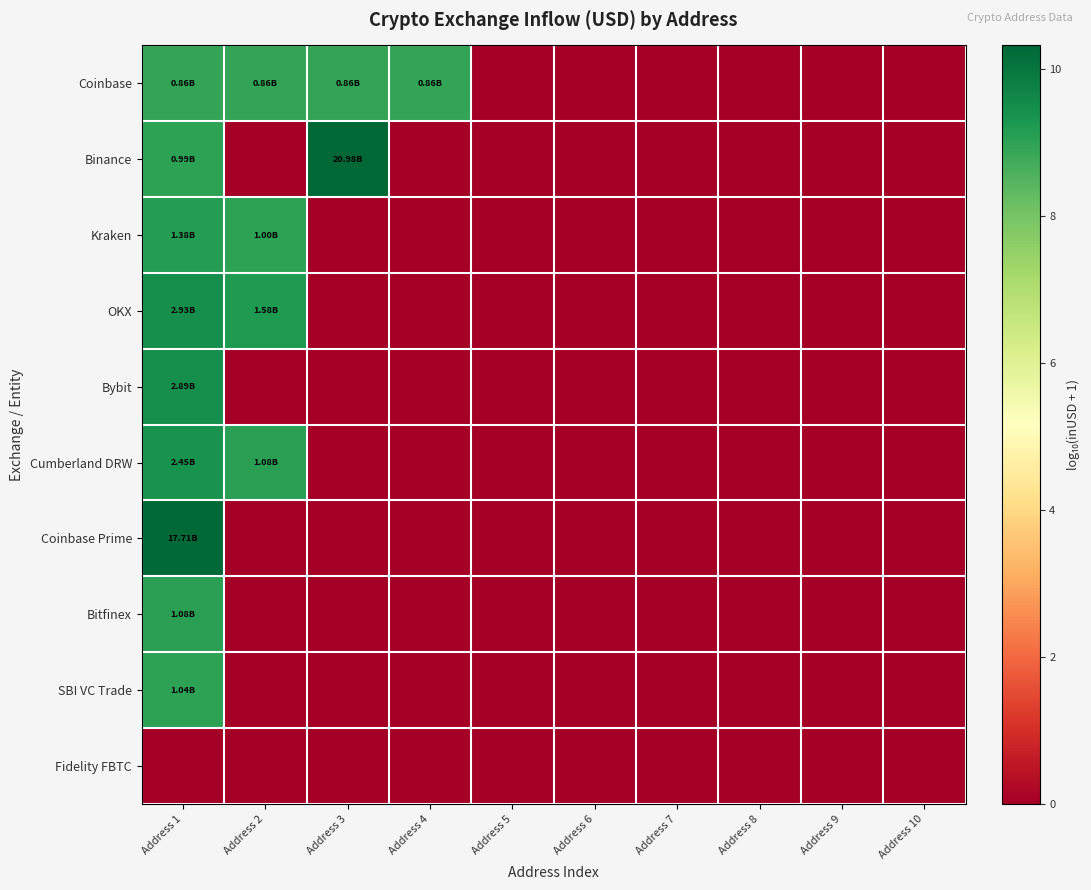

Reading left to right, what are all the values shown in this chart?

Coinbase: Address 1=8.9	Address 2=8.9	Address 3=8.9	Address 4=8.9	Address 5=0.0	Address 6=0.0	Address 7=0.0	Address 8=0.0	Address 9=0.0	Address 10=0.0
Binance: Address 1=9.0	Address 2=0.0	Address 3=10.3	Address 4=0.0	Address 5=0.0	Address 6=0.0	Address 7=0.0	Address 8=0.0	Address 9=0.0	Address 10=0.0
Kraken: Address 1=9.1	Address 2=9.0	Address 3=0.0	Address 4=0.0	Address 5=0.0	Address 6=0.0	Address 7=0.0	Address 8=0.0	Address 9=0.0	Address 10=0.0
OKX: Address 1=9.5	Address 2=9.2	Address 3=0.0	Address 4=0.0	Address 5=0.0	Address 6=0.0	Address 7=0.0	Address 8=0.0	Address 9=0.0	Address 10=0.0
Bybit: Address 1=9.5	Address 2=0.0	Address 3=0.0	Address 4=0.0	Address 5=0.0	Address 6=0.0	Address 7=0.0	Address 8=0.0	Address 9=0.0	Address 10=0.0
Cumberland DRW: Address 1=9.4	Address 2=9.0	Address 3=0.0	Address 4=0.0	Address 5=0.0	Address 6=0.0	Address 7=0.0	Address 8=0.0	Address 9=0.0	Address 10=0.0
Coinbase Prime: Address 1=10.2	Address 2=0.0	Address 3=0.0	Address 4=0.0	Address 5=0.0	Address 6=0.0	Address 7=0.0	Address 8=0.0	Address 9=0.0	Address 10=0.0
Bitfinex: Address 1=9.0	Address 2=0.0	Address 3=0.0	Address 4=0.0	Address 5=0.0	Address 6=0.0	Address 7=0.0	Address 8=0.0	Address 9=0.0	Address 10=0.0
SBI VC Trade: Address 1=9.0	Address 2=0.0	Address 3=0.0	Address 4=0.0	Address 5=0.0	Address 6=0.0	Address 7=0.0	Address 8=0.0	Address 9=0.0	Address 10=0.0
Fidelity FBTC: Address 1=0.0	Address 2=0.0	Address 3=0.0	Address 4=0.0	Address 5=0.0	Address 6=0.0	Address 7=0.0	Address 8=0.0	Address 9=0.0	Address 10=0.0